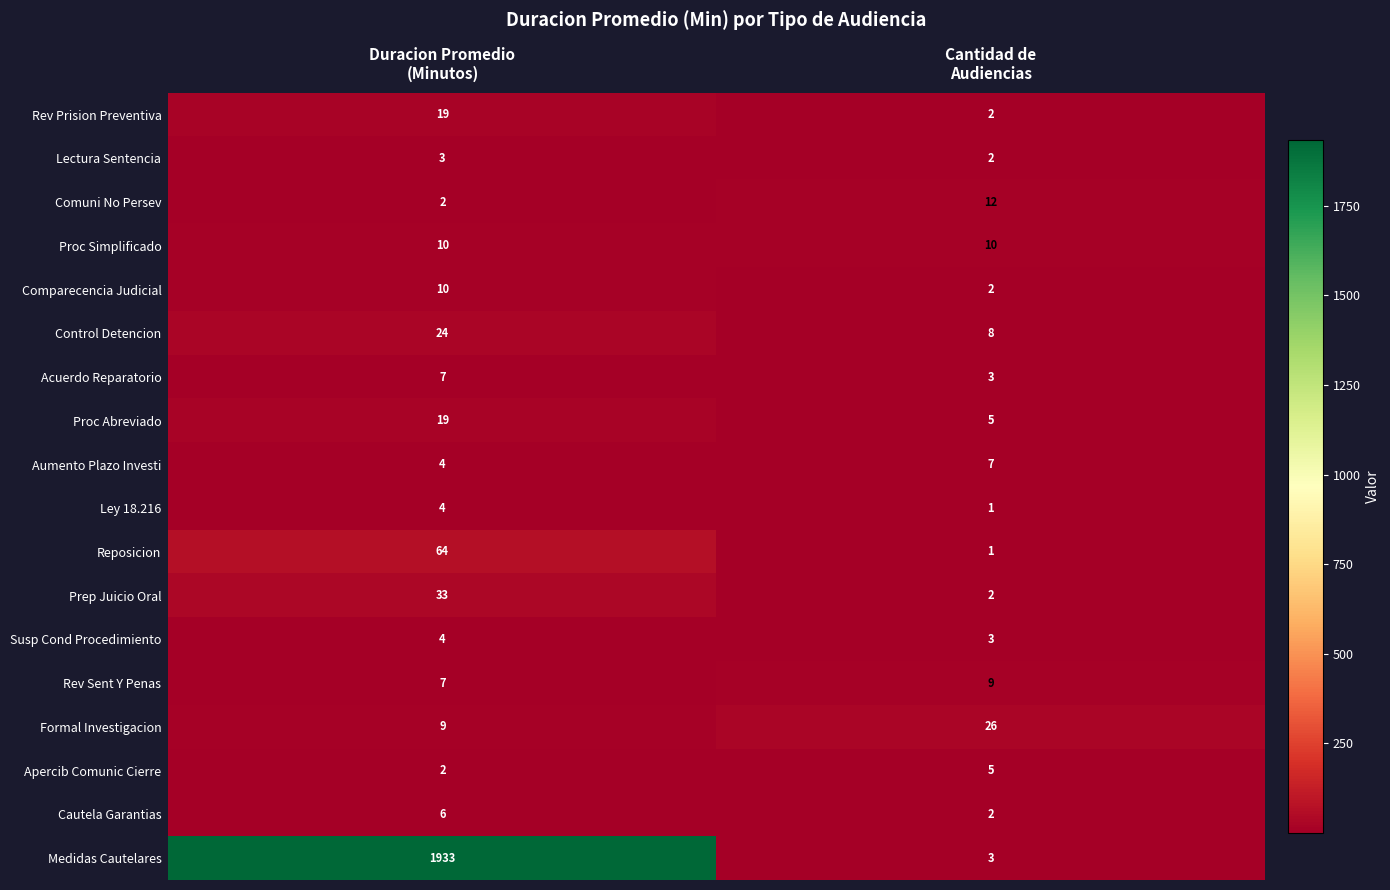

Which series has the widest spread of values?

Medidas Cautelares